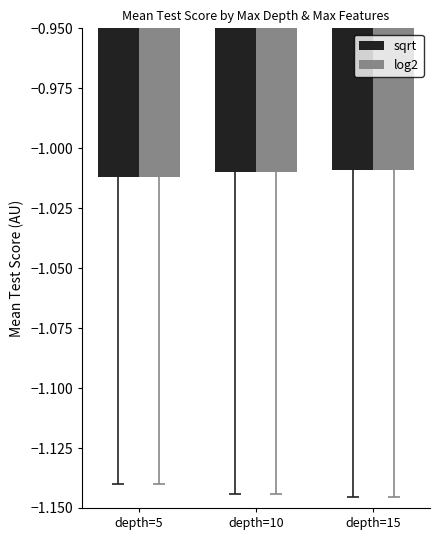

What is the sum of all sqrt values?

-3.0